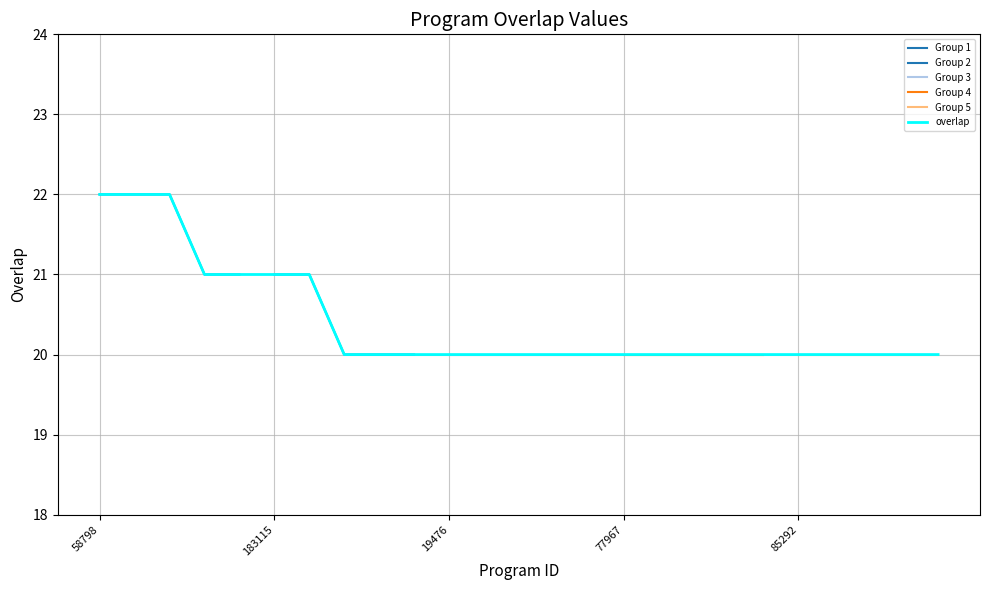

What is the ratio of the value at 54890 to the value at 78036?

1.0